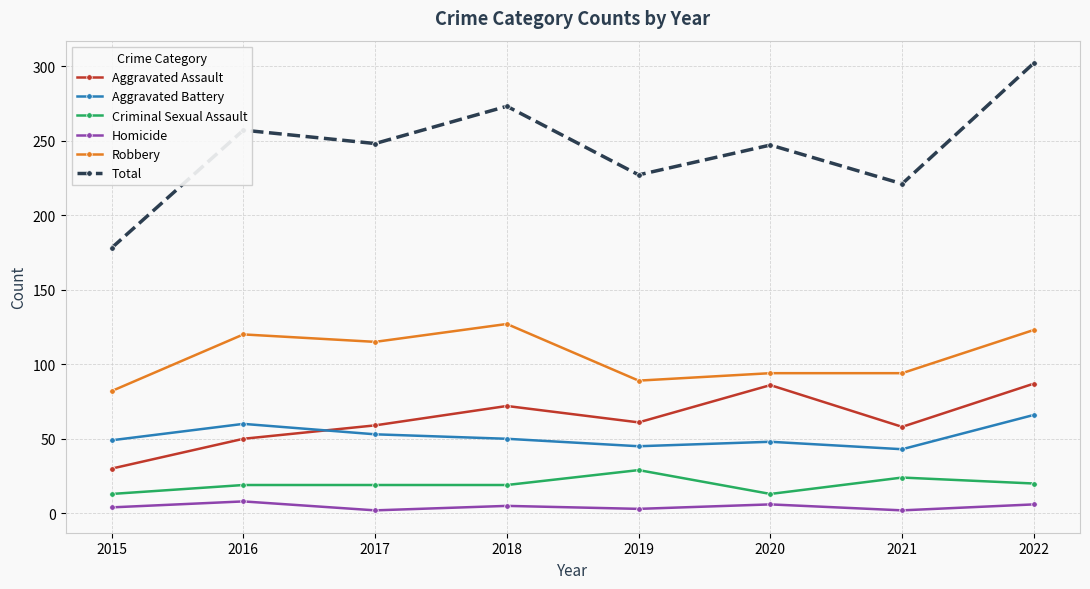

How many values in the Aggravated Assault series are below 61?

4